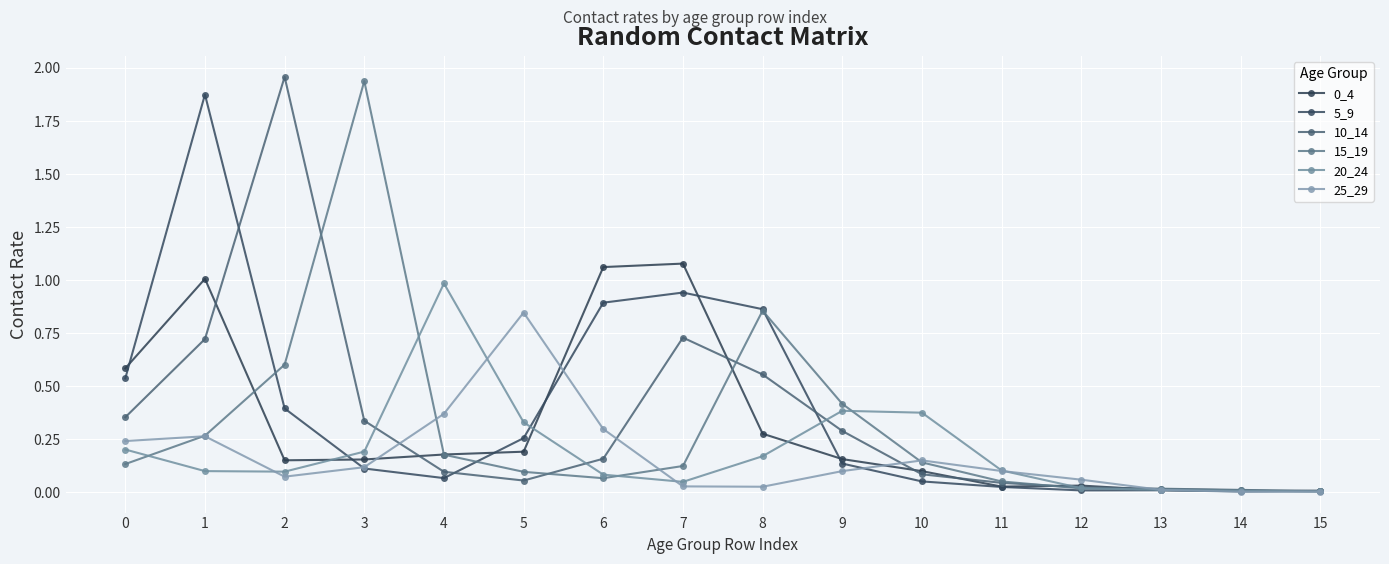

Which series has the largest total across all categories?

5_9